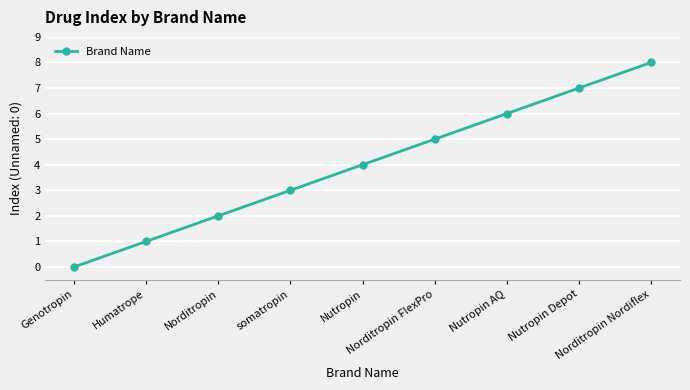

Reading left to right, transcribe all the data shown in this chart.

Genotropin=0	Humatrope=1	Norditropin=2	somatropin=3	Nutropin=4	Norditropin FlexPro=5	Nutropin AQ=6	Nutropin Depot=7	Norditropin Nordiflex=8